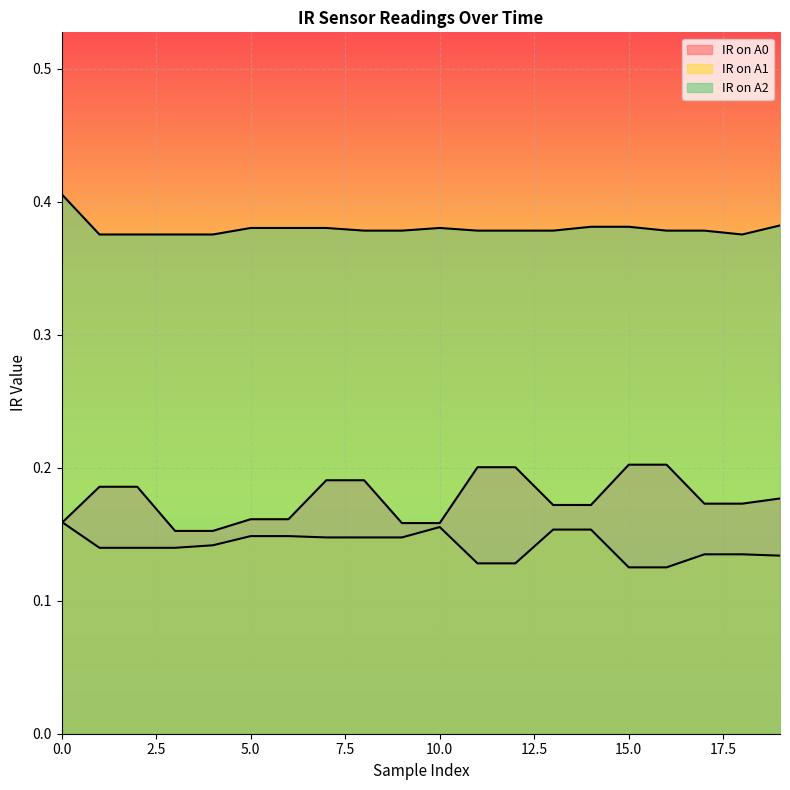

What is the spread (max minus min) of values at 0?

0.2